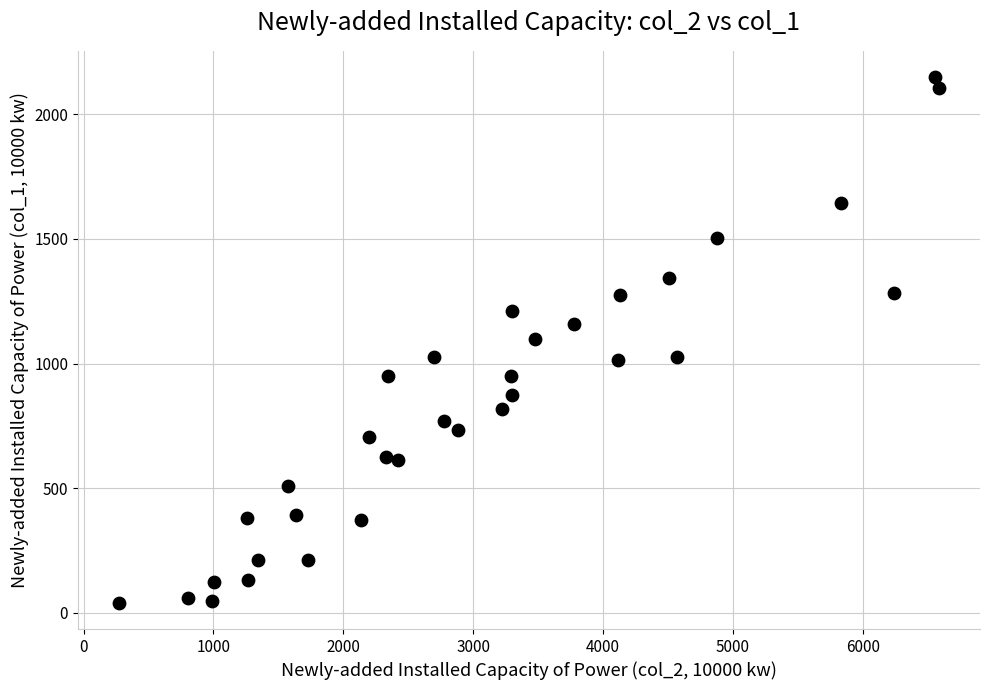

What is the range of Y values (max minus min)?

2107.3